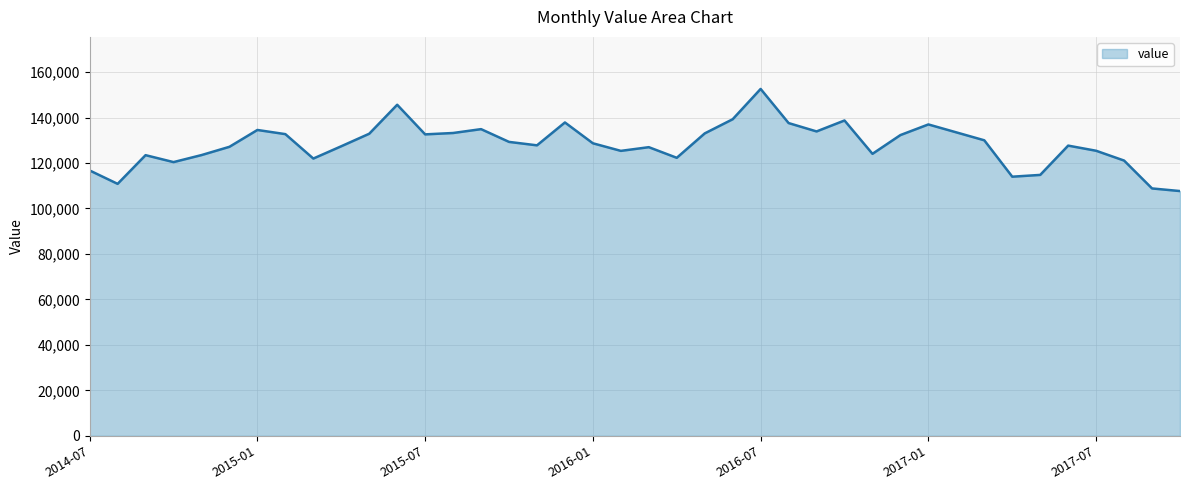

How many lines are shown in the chart?

1